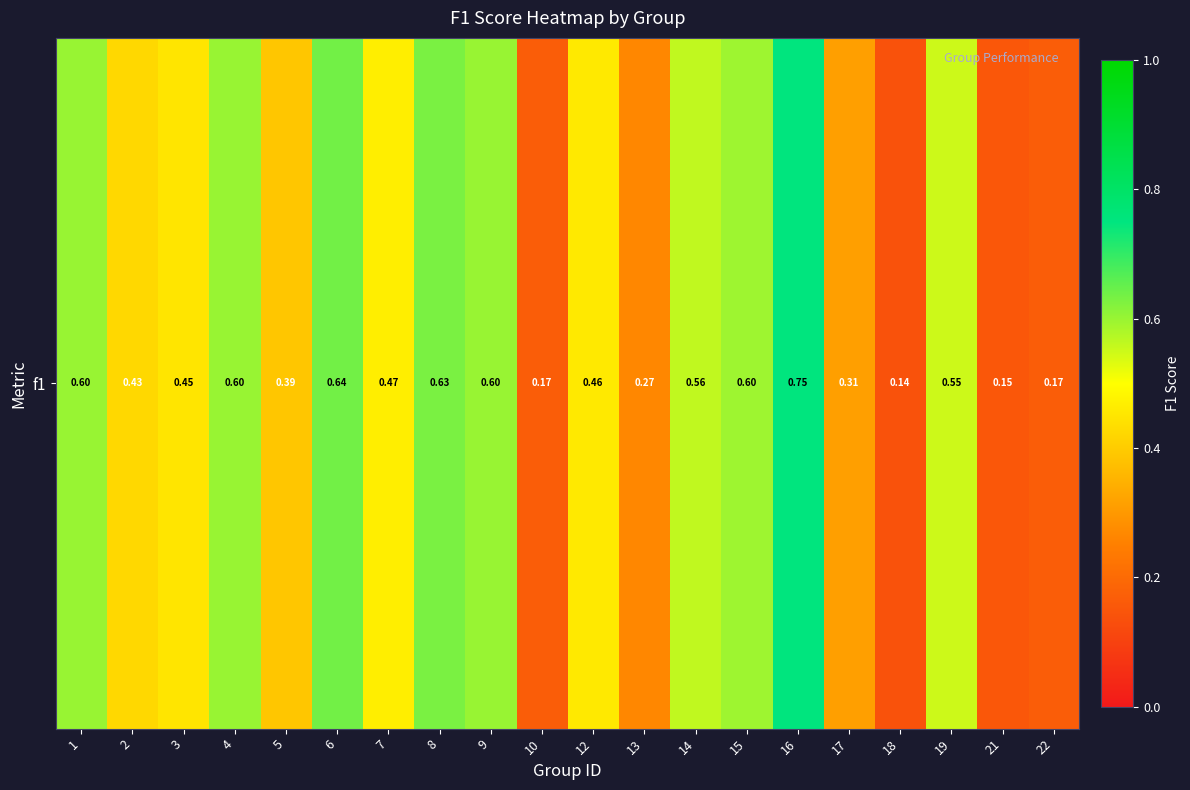

Reading left to right, transcribe all the data shown in this chart.

0.6	0.4	0.5	0.6	0.4	0.6	0.5	0.6	0.6	0.2	0.5	0.3	0.6	0.6	0.8	0.3	0.1	0.5	0.2	0.2